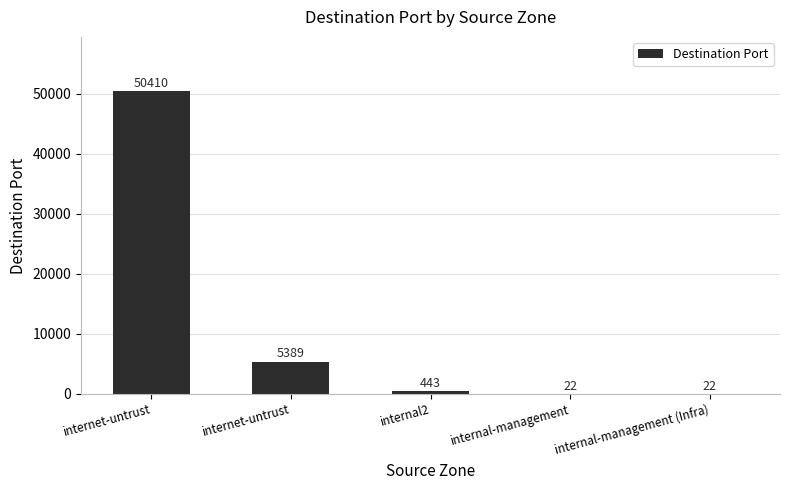

What is the difference between the values at internet-untrust and internal2?

4946